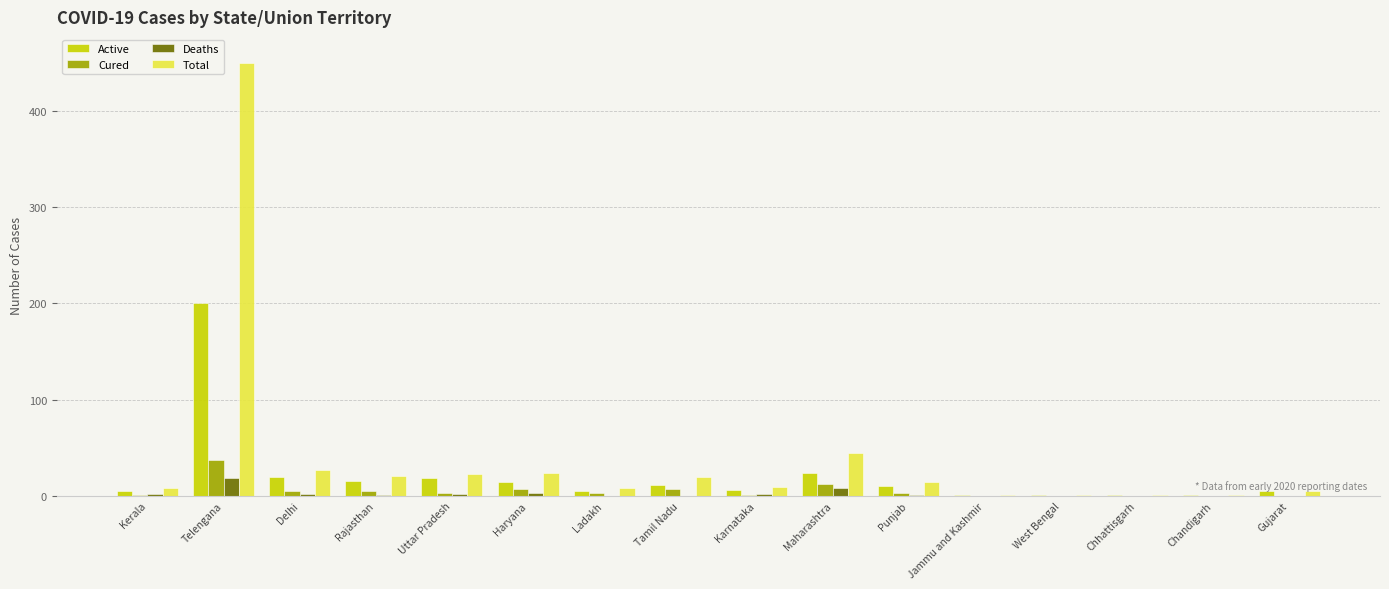

Count the number of data series in this chart.

4